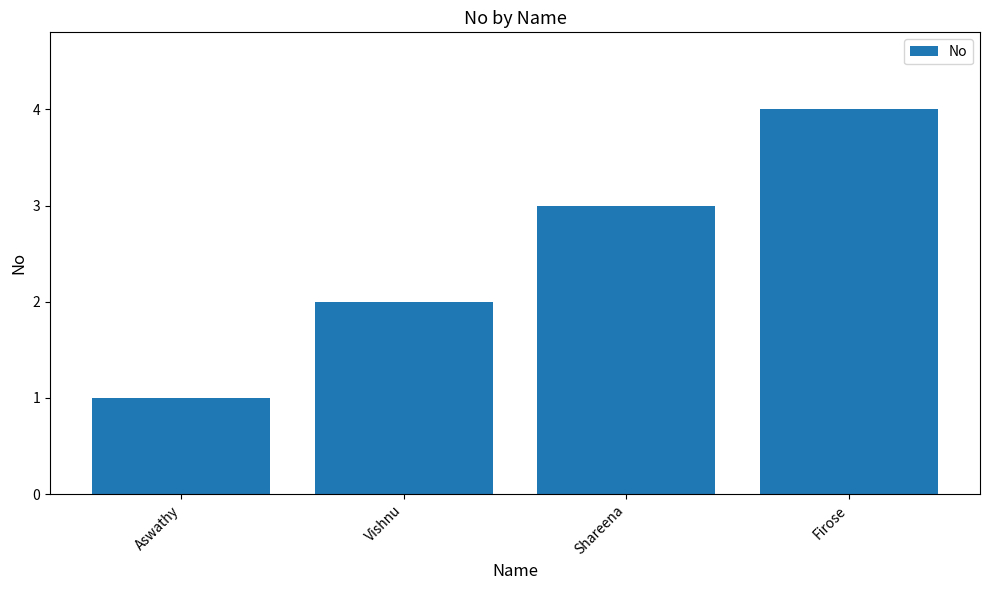

Is it true that the value at Shareena is 1?

False